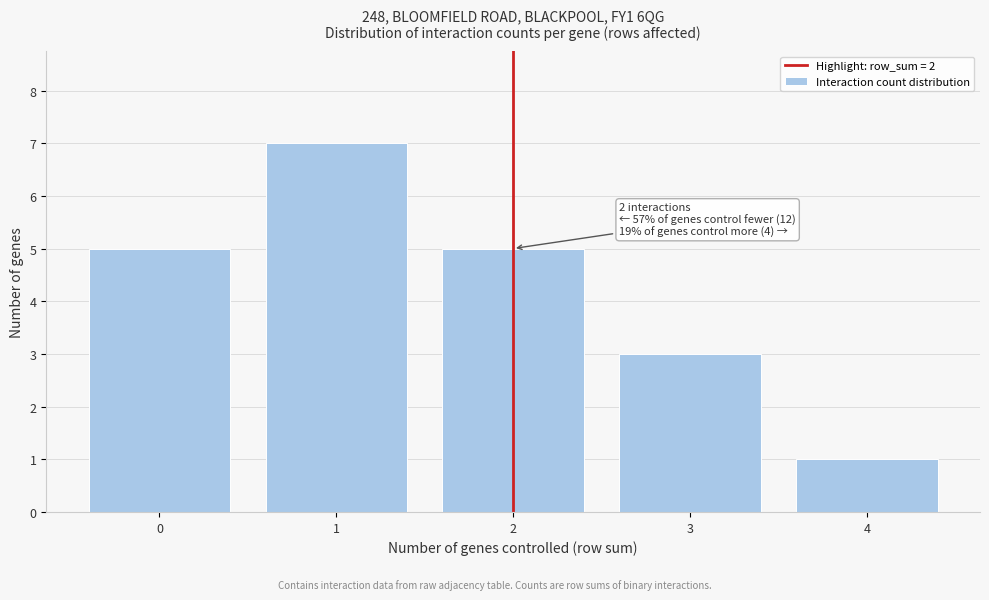

Which range on the x-axis has the tallest bar?

0.5 to 1.5